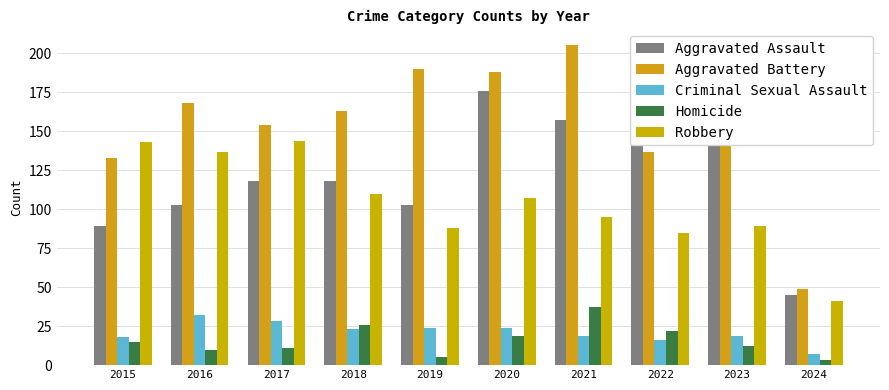

What is the sum of all Robbery values?

1039